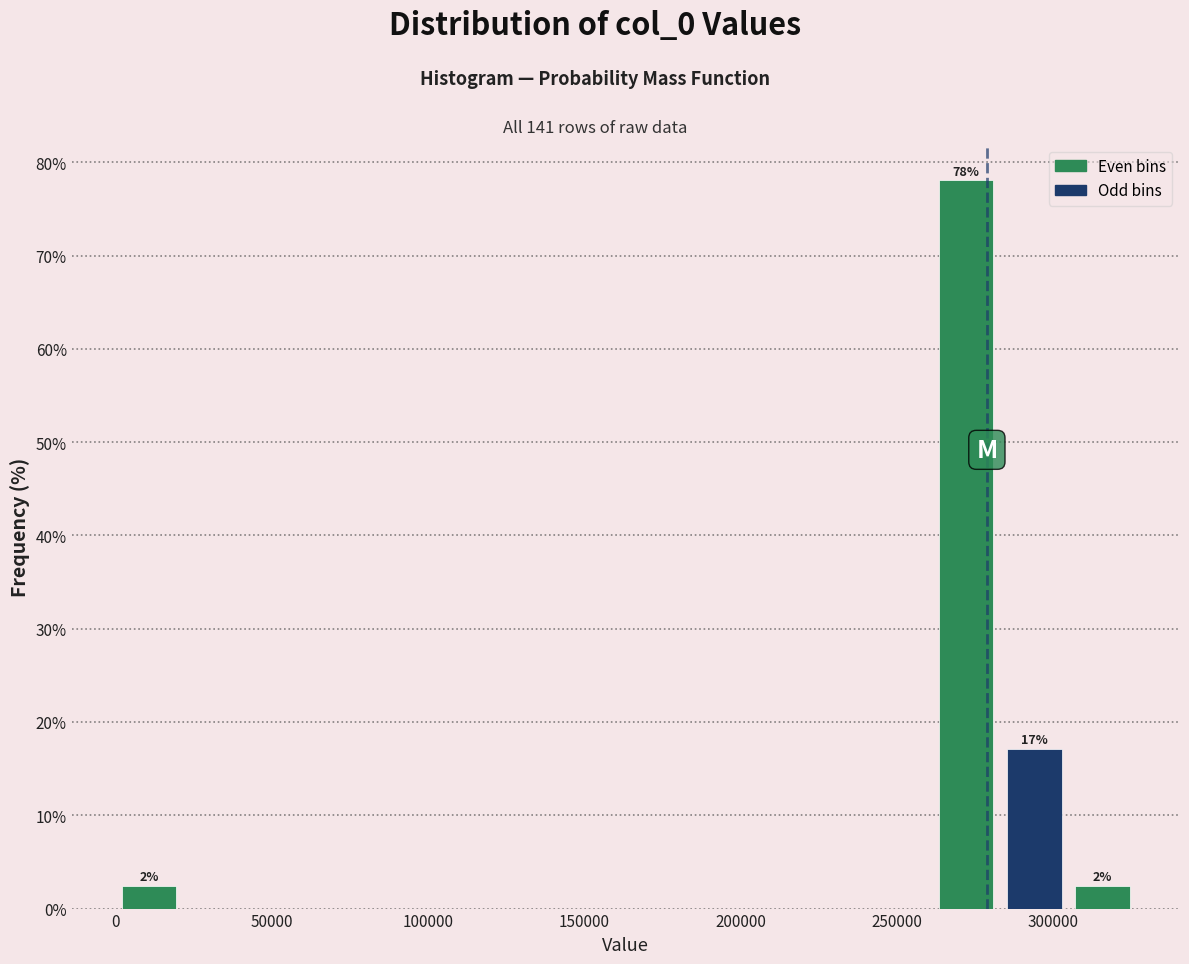

Over which range of the x-axis is the bar tallest?

260000 to 285000